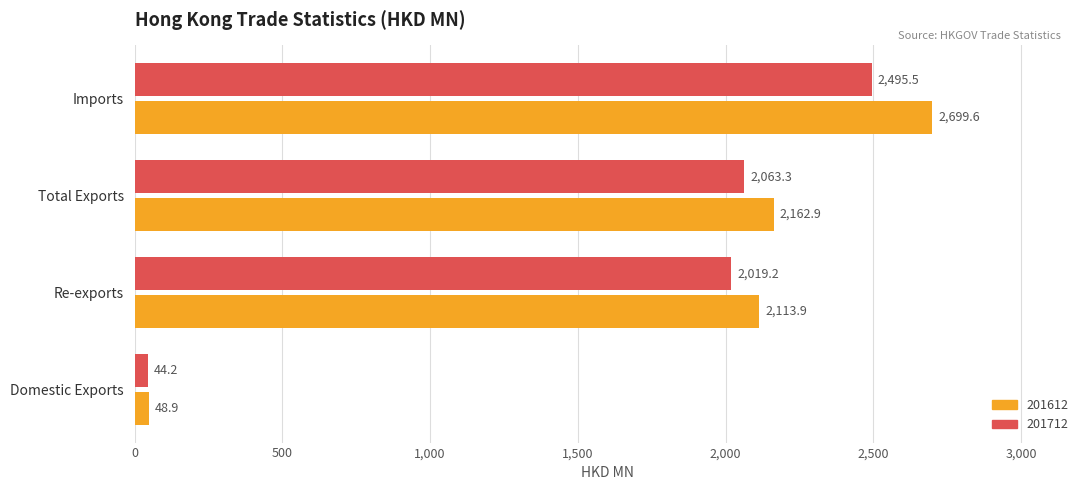

At which category does the chart reach its minimum across all series?

Domestic Exports